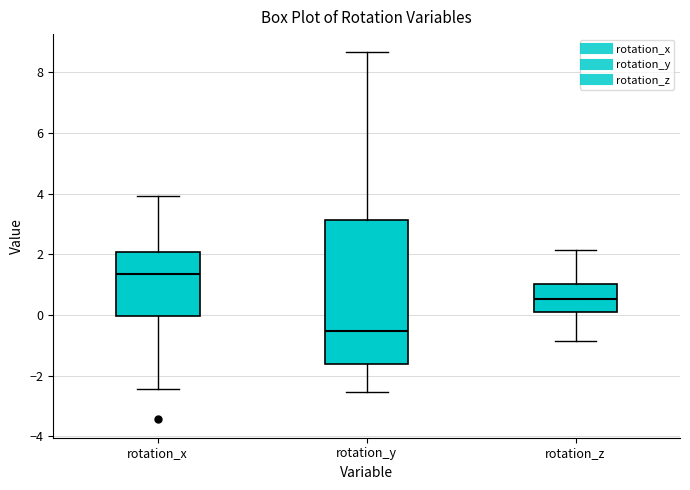

Reading left to right, transcribe this box plot: for each box, give where its median line is, the range the box spans, and where its two whiskers end, as read against the y-axis. The values are not printed on the chart, so give them approximately, as read against the axis.

rotation_x: median 1.4, box 0.0 to 2.0, whiskers -2.4 to 4.0
rotation_y: median -0.6, box -1.6 to 3.2, whiskers -2.6 to 8.6
rotation_z: median 0.6, box 0.2 to 1.0, whiskers -0.8 to 2.2